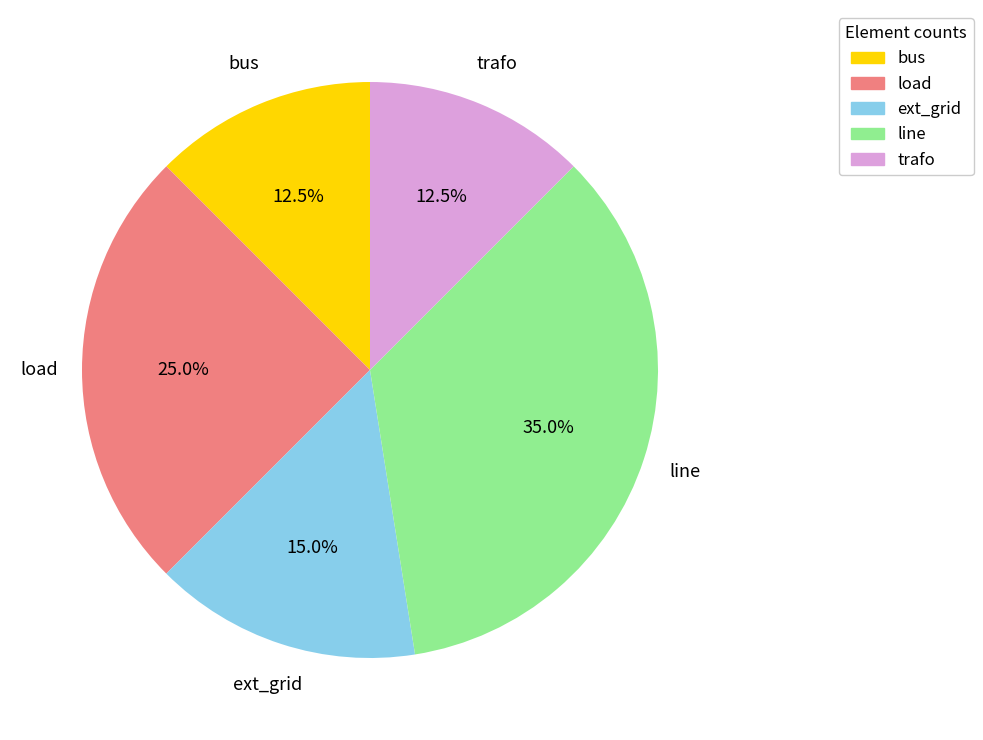

Which slice is the largest?

line